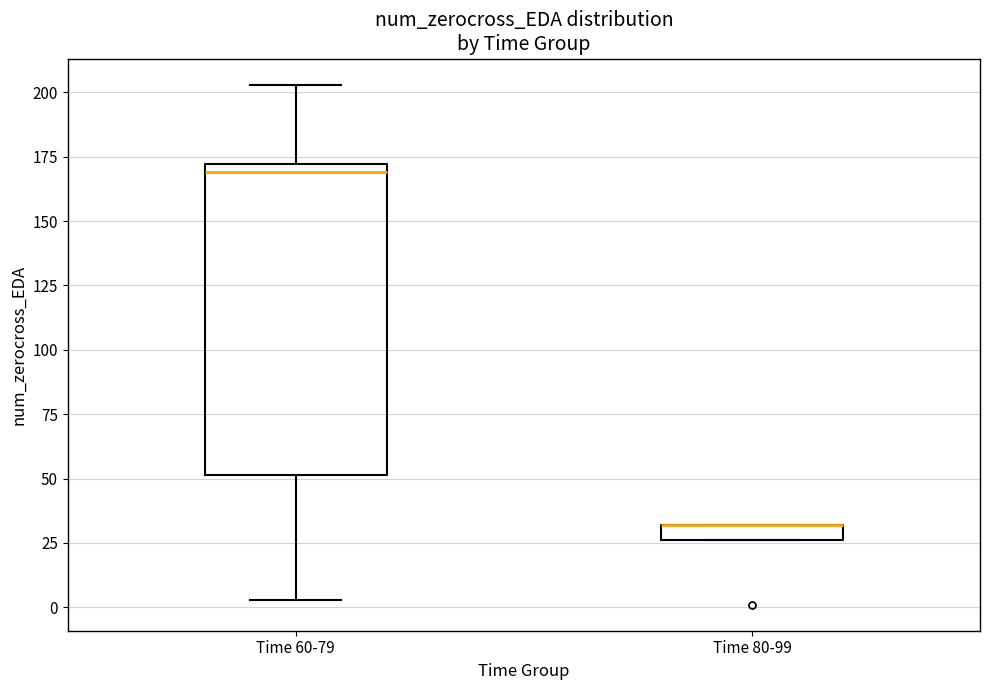

Where is the upper edge of the box for Time 60-79 on the y-axis? The values are not printed on the chart, so give them approximately, as read against the axis.

170